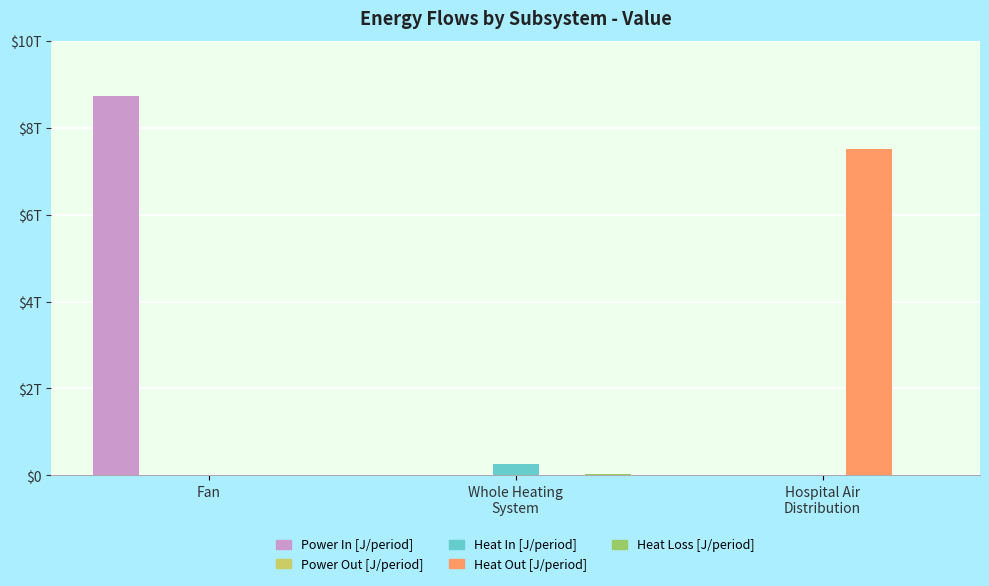

Are the bars grouped side by side (vs. stacked)?

Yes